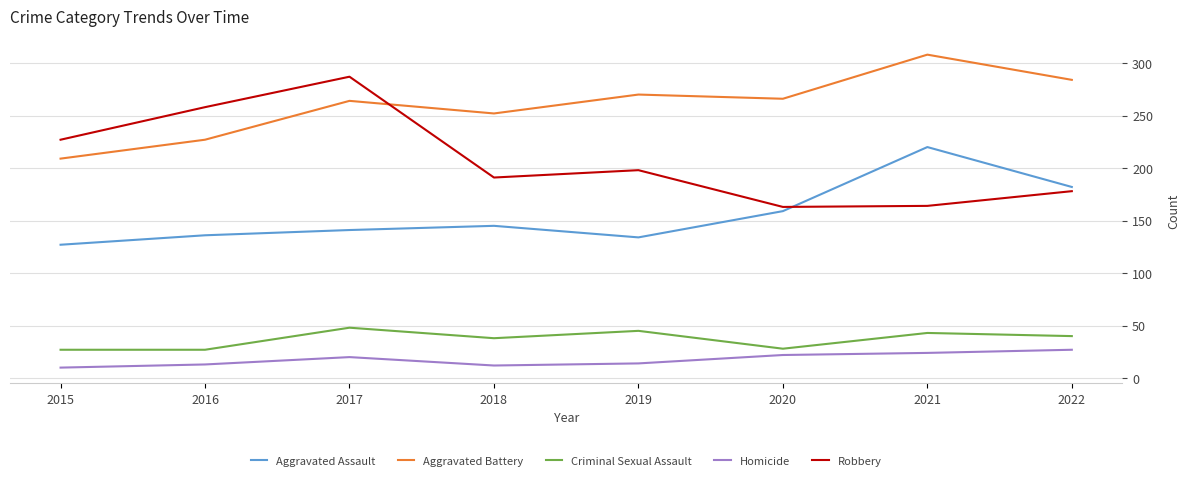

What is the approximate value of Homicide at 2016?

13